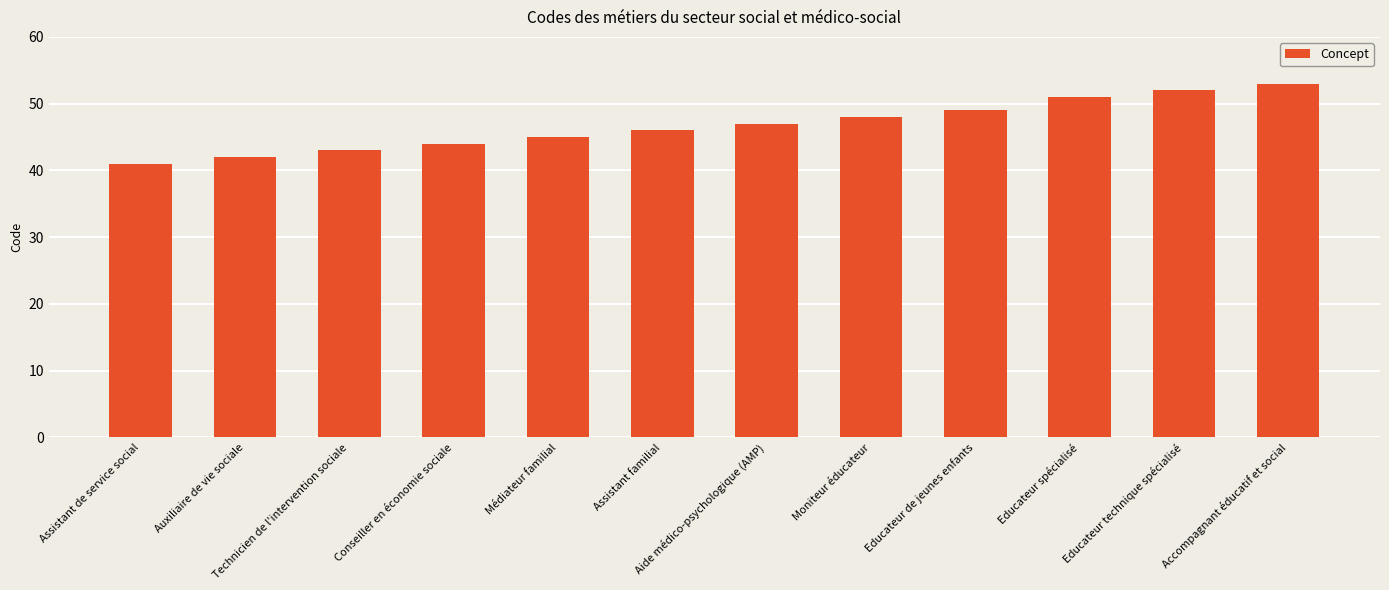

Is it true that the value at Conseiller en économie sociale is 30?

False